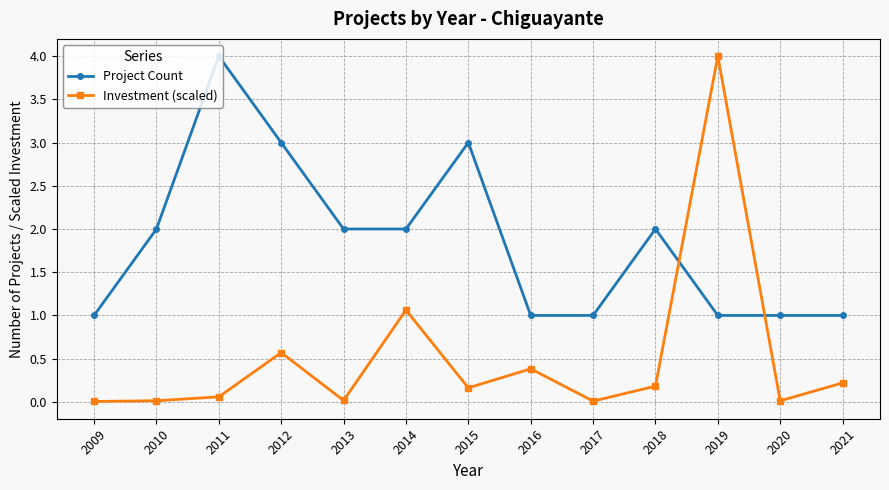

At which category does Project Count reach its first local peak?

2011